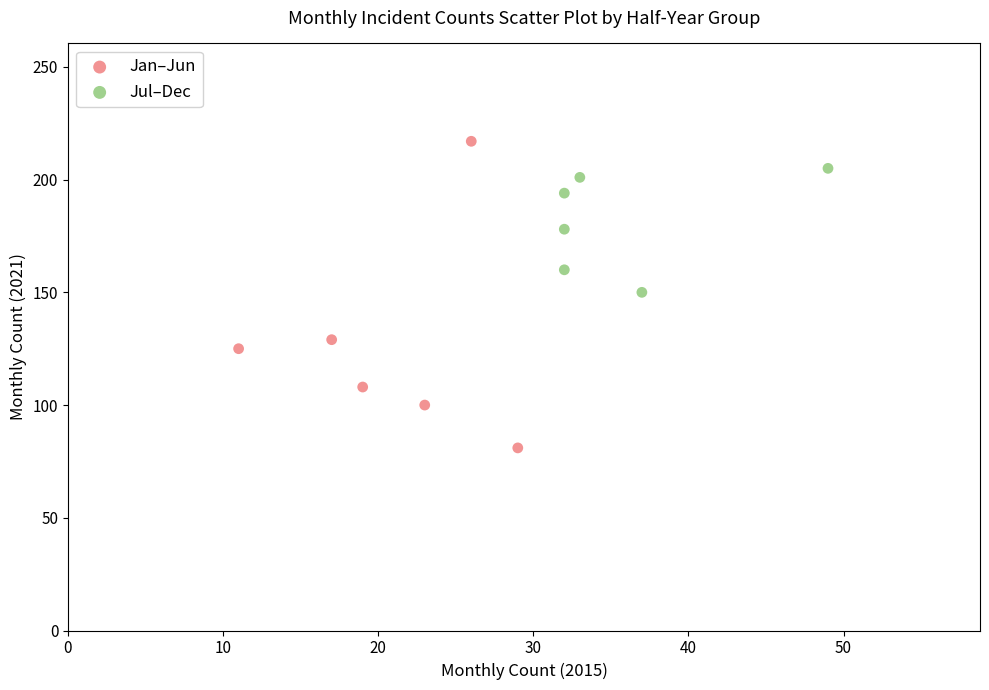

Which series has the widest spread of Y values?

Jan–Jun